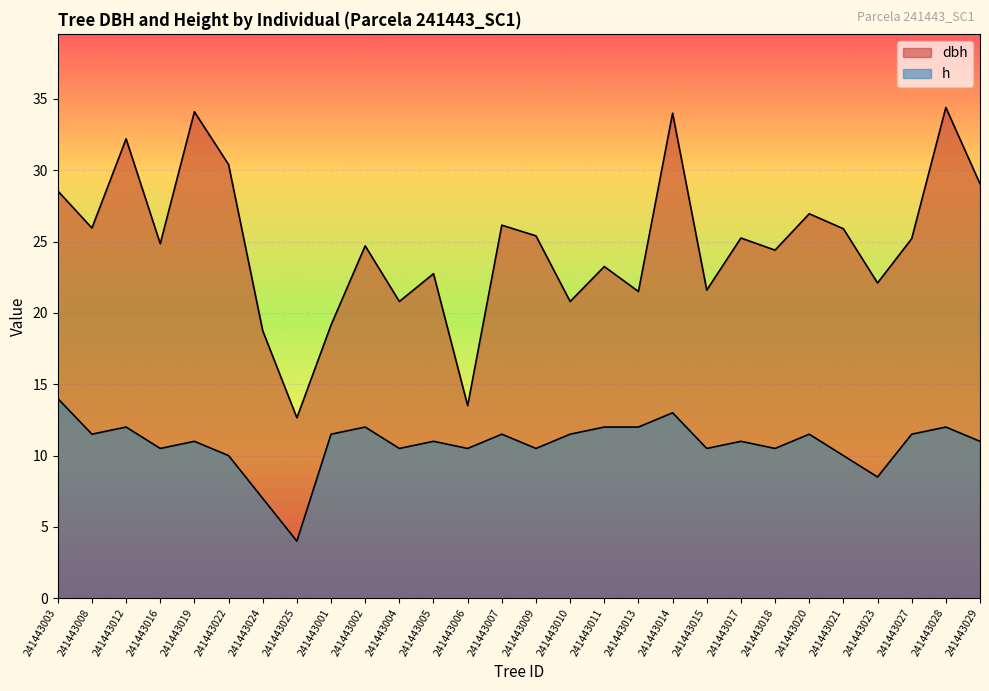

What is the average value of the dbh series?

24.8